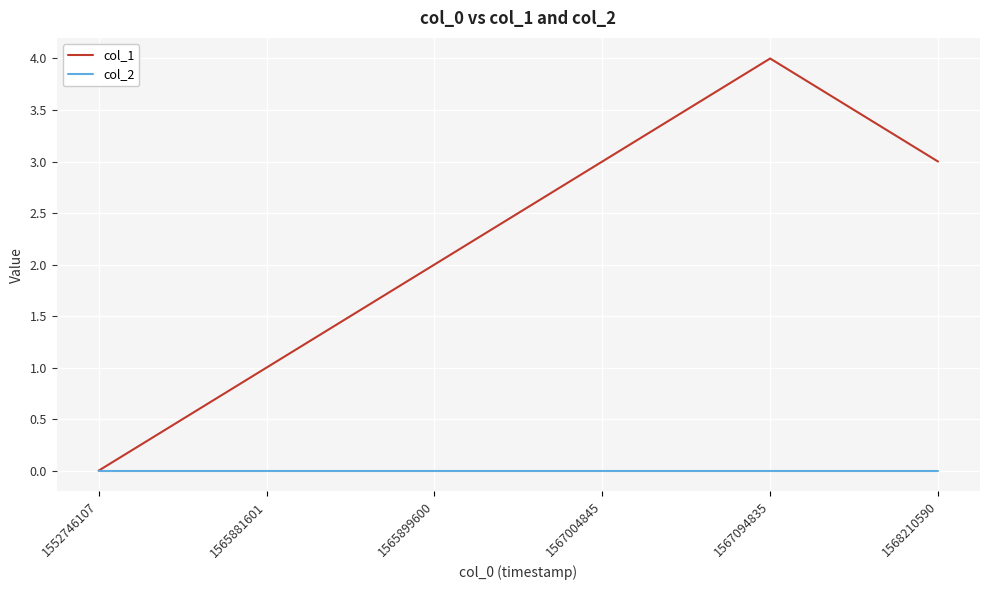

Reading left to right, what are all the values shown in this chart?

col_1: 1552746107=0	1565881601=1	1565899600=2	1567004845=3	1567094835=4	1568210590=3
col_2: 1552746107=0	1565881601=0	1565899600=0	1567004845=0	1567094835=0	1568210590=0